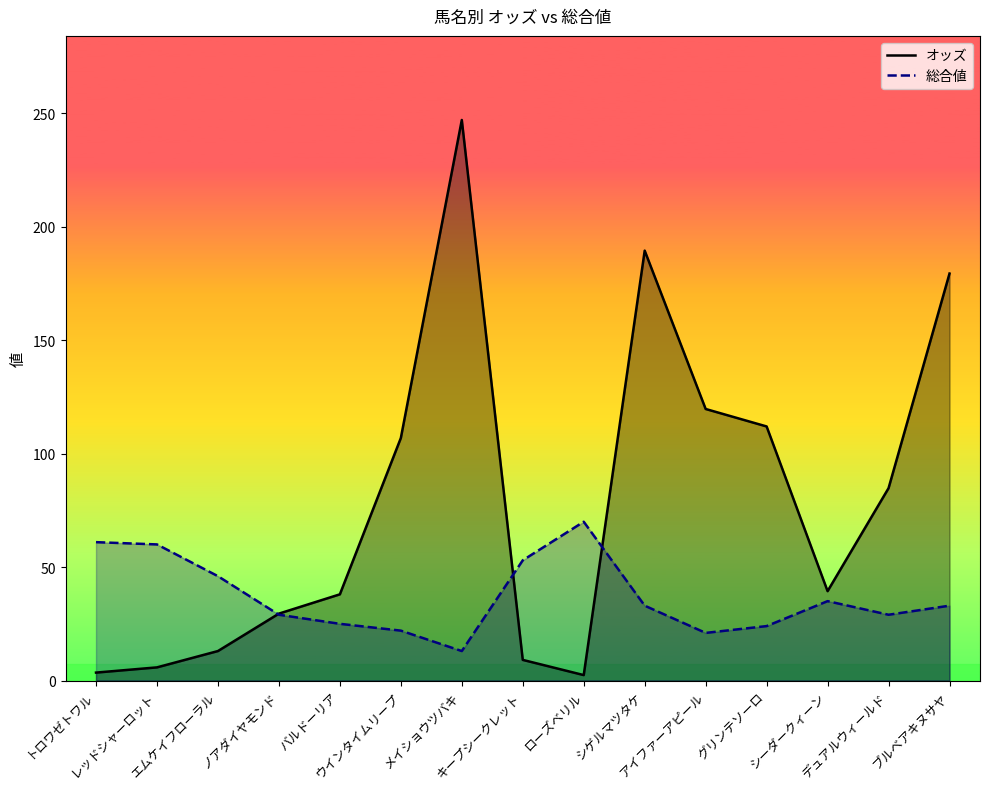

What is the minimum value for 総合値?

13.0